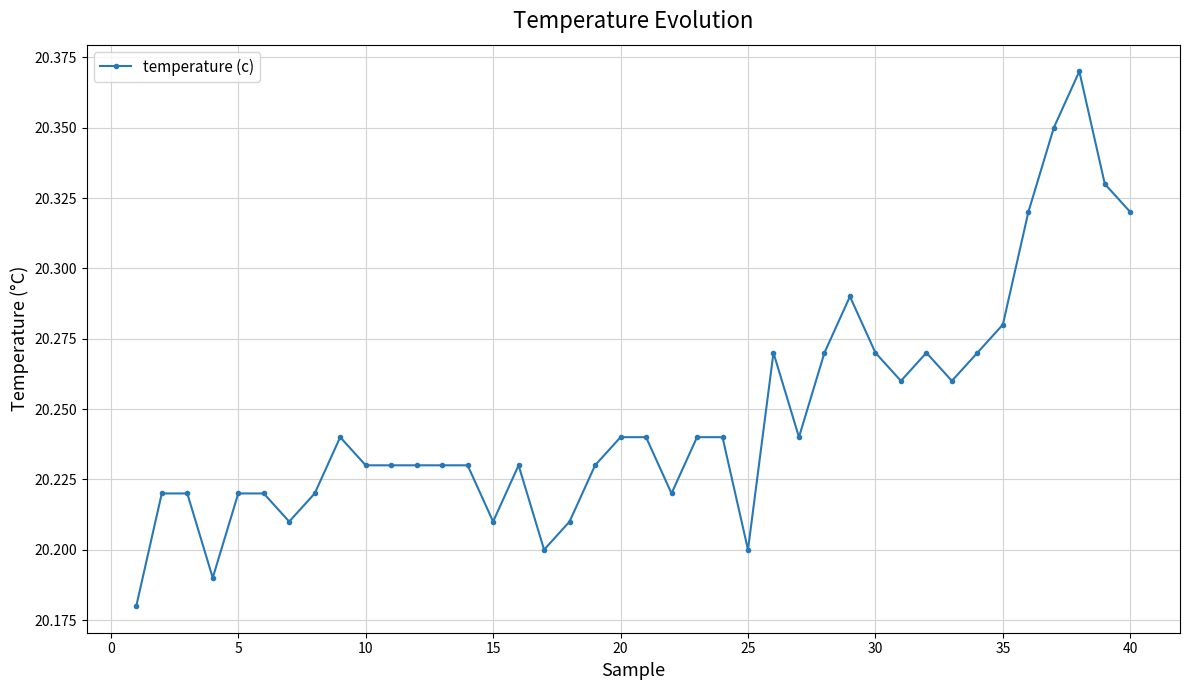

What is the difference between the second highest and minimum values?

0.2